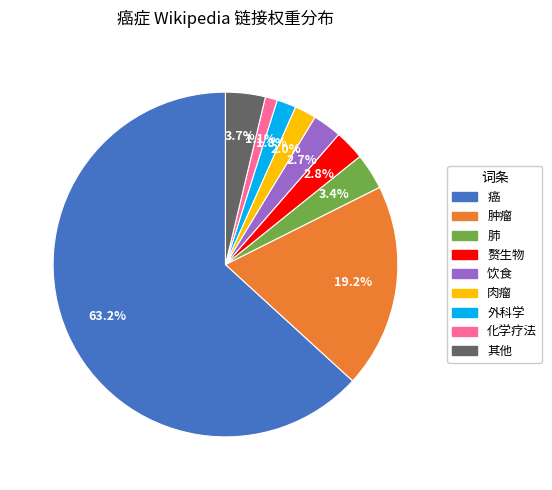

Is there any slice that represents more than half of the pie?

Yes